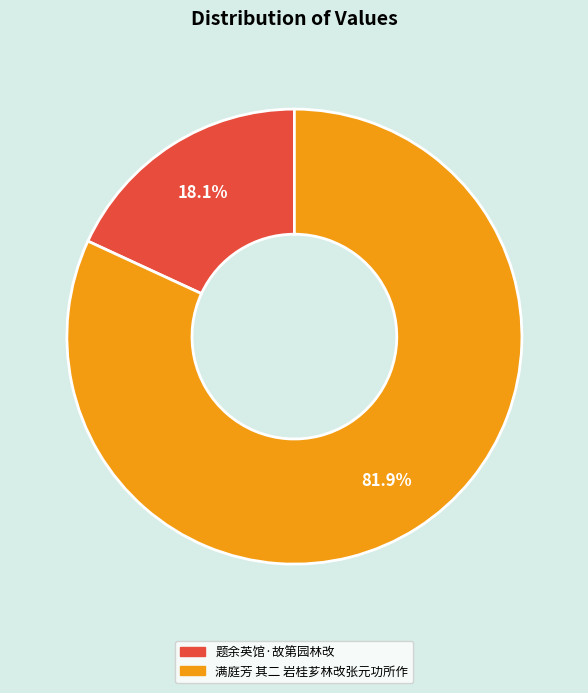

Rank the categories by value from highest to lowest.

满庭芳 其二 岩桂芗林改张元功所作, 题余英馆·故第园林改